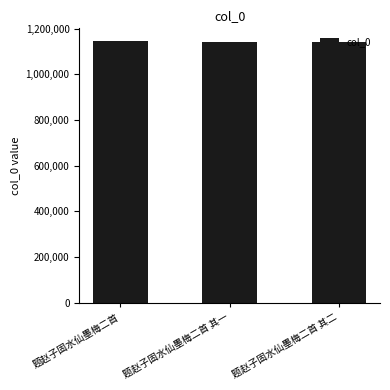

At which label does the data first exceed 1141944?

题赵子固水仙墨梅二首